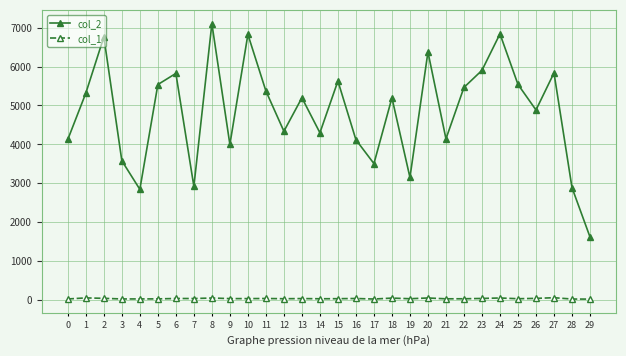

At which label is col_2 closest to 4362?

12